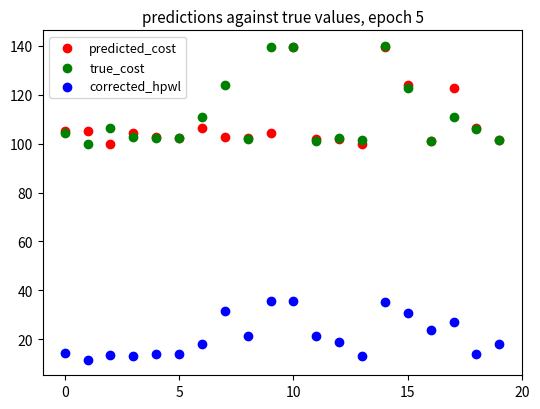

What are all the series names shown in the legend?

predicted_cost, true_cost, corrected_hpwl